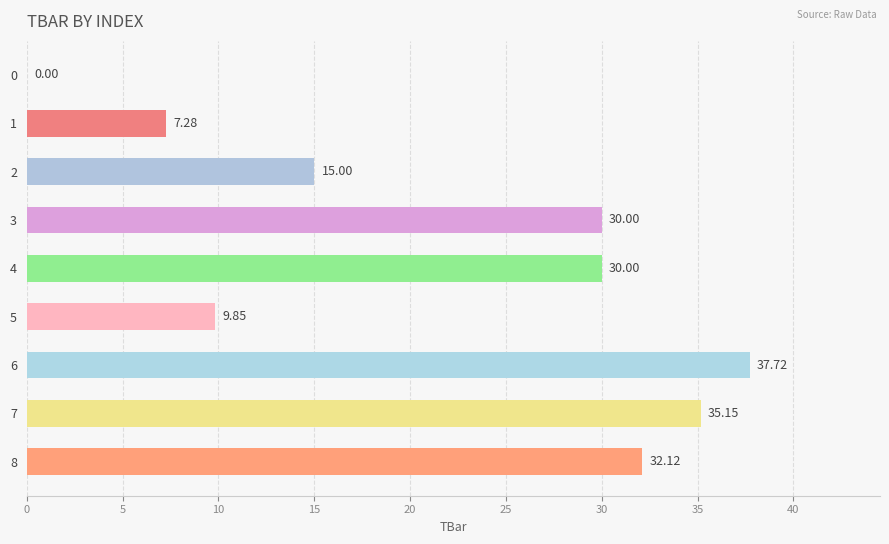

Which has a higher value, 5 or 6?

6